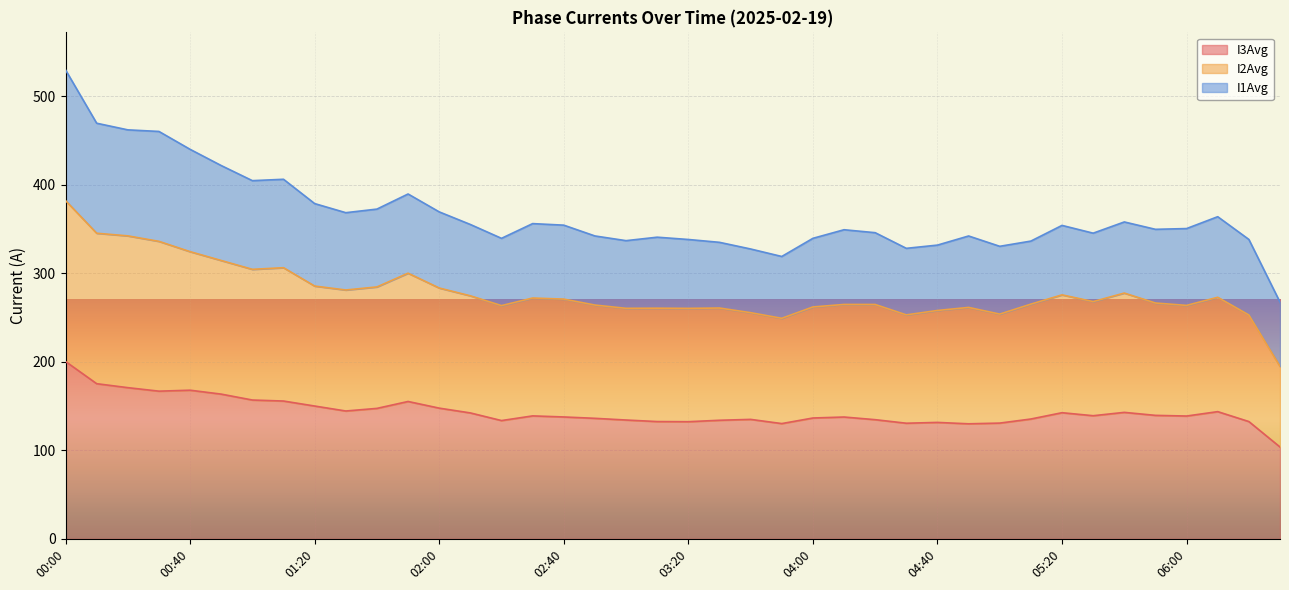

What is the sum of all I2Avg values?

11134.9